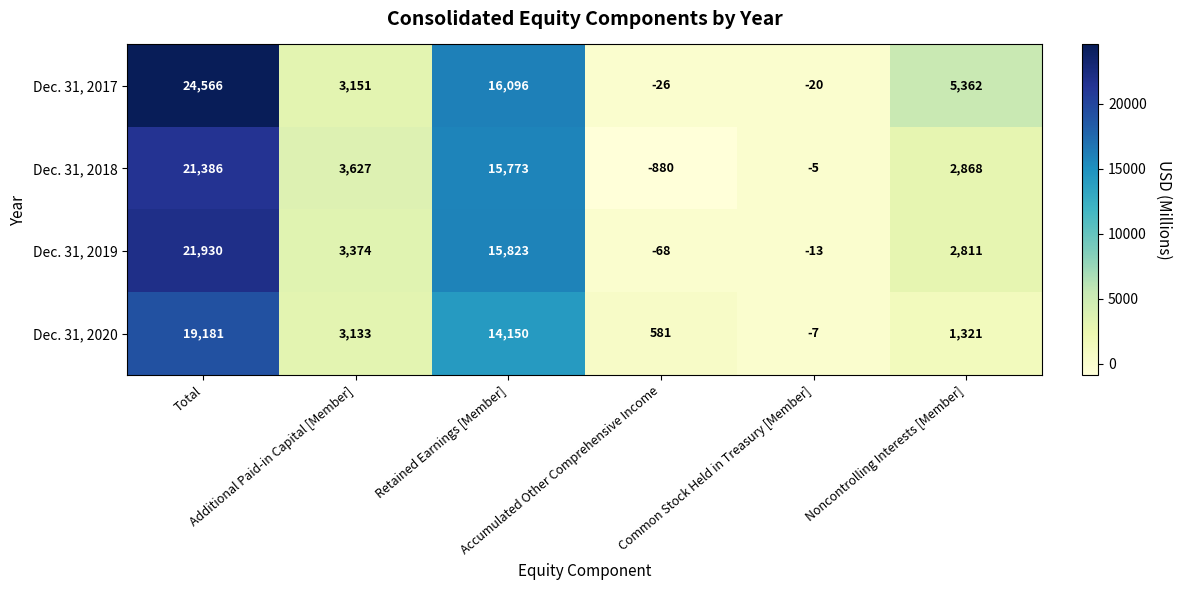

What is the minimum value shown in the chart?

-880